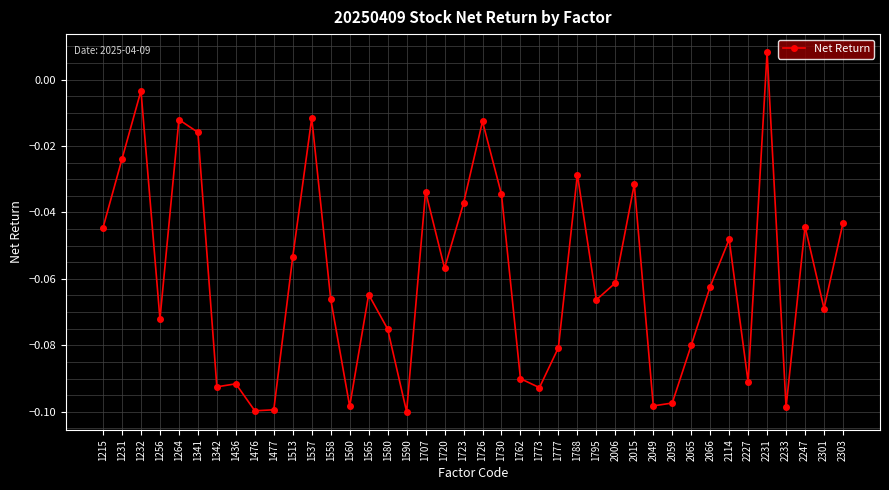

The value at 1560 is -0.1. True or false?

True